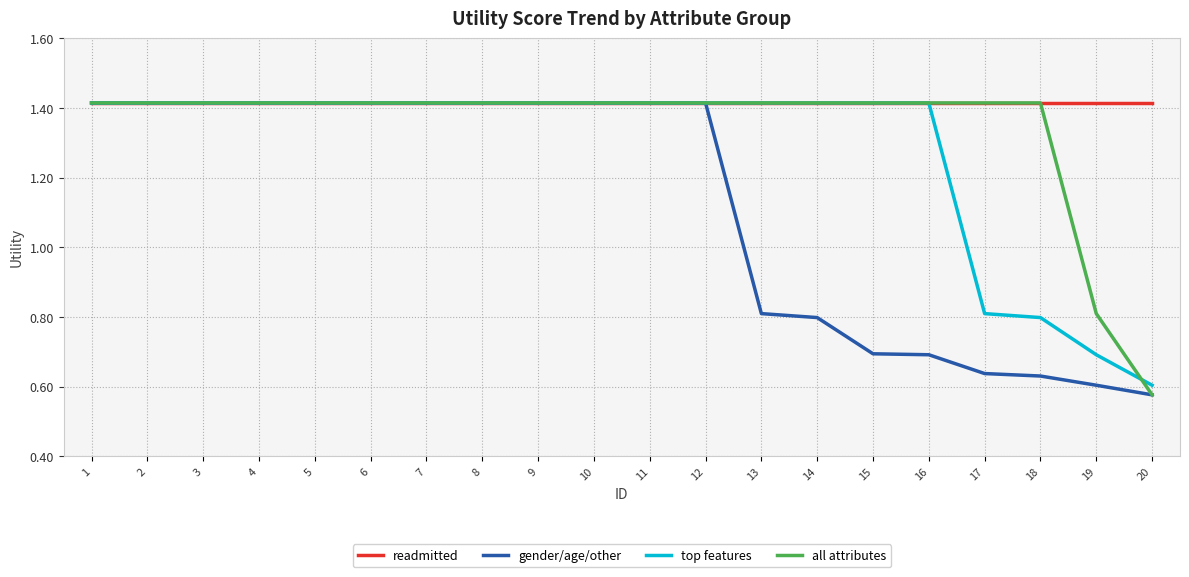

Which category has the lowest value across all series?

20